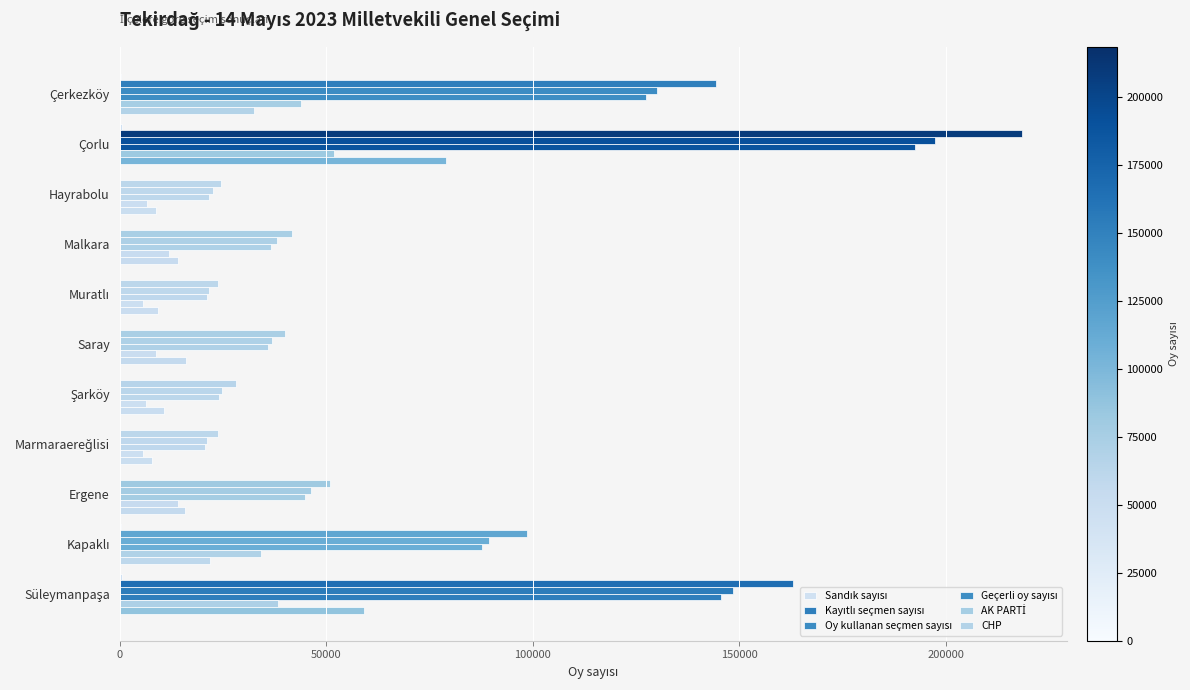

Count the number of data series in this chart.

6